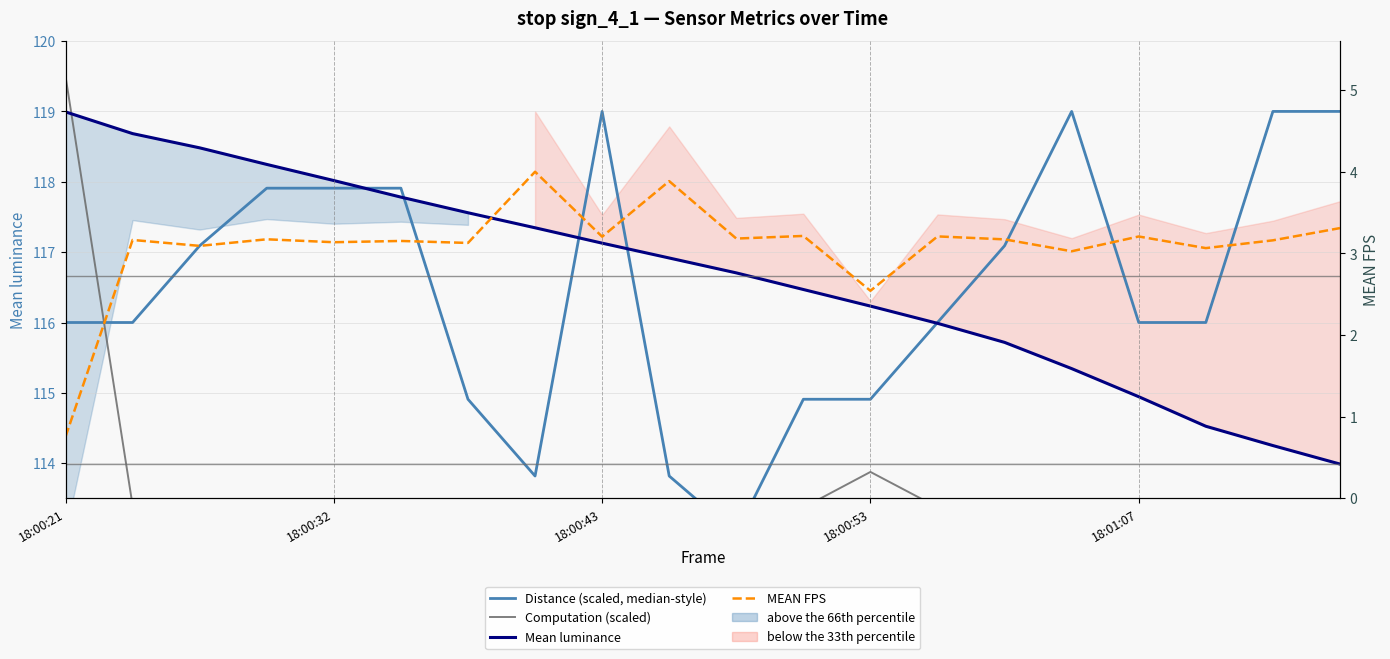

At which label is Distance (scaled, median-style) closest to 116?

18:00:21